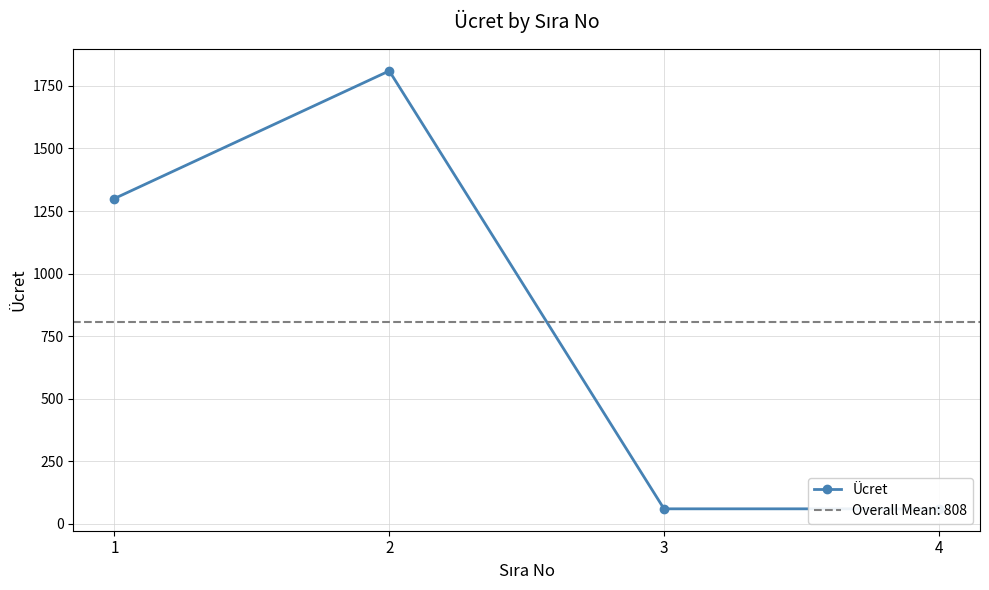

The chart shows a value of 90 at 3. True or false?

False